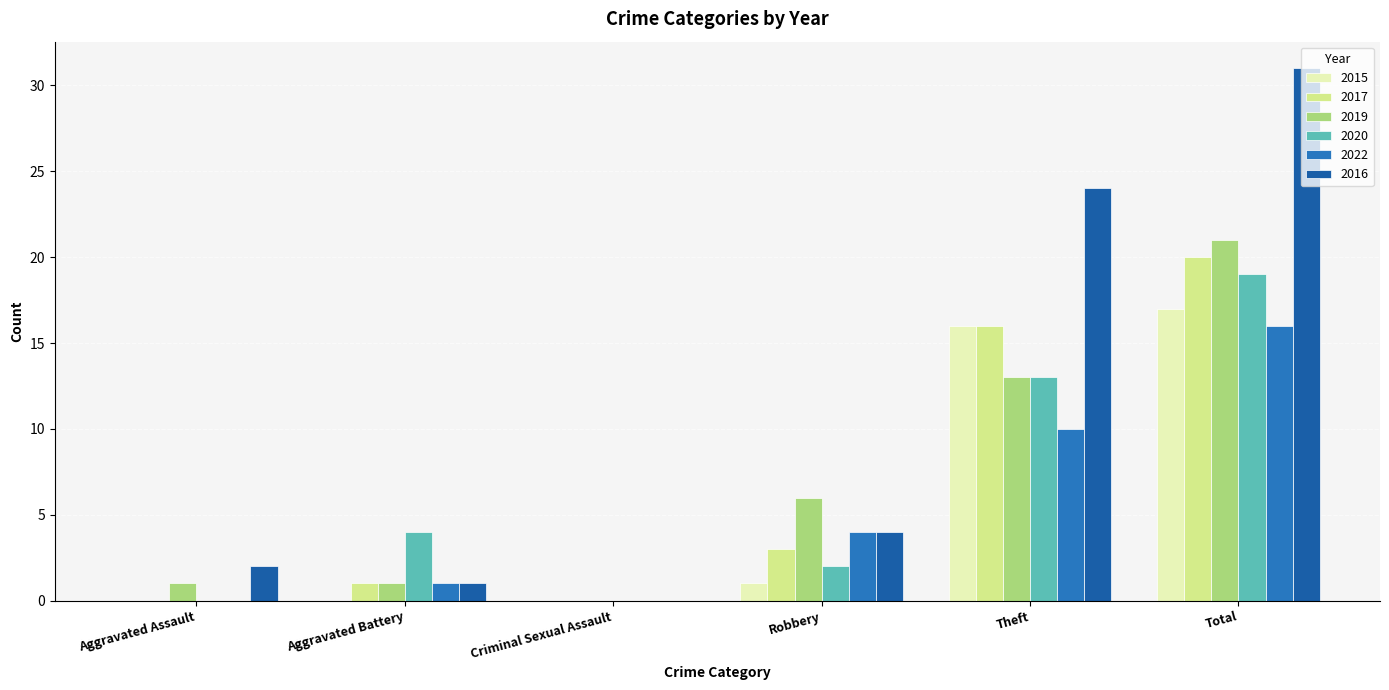

How many positive values does the 2019 series have?

5